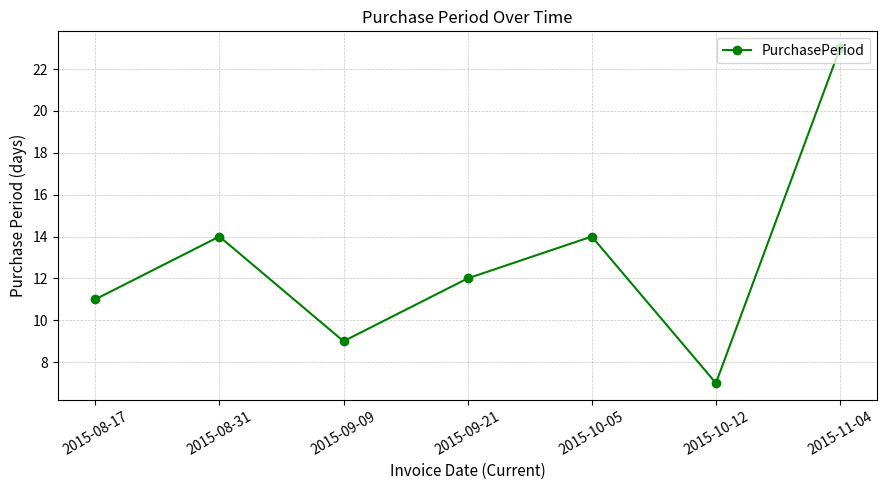

Reading left to right, what are all the values shown in this chart?

2015-08-17=11	2015-08-31=14	2015-09-09=9	2015-09-21=12	2015-10-05=14	2015-10-12=7	2015-11-04=23